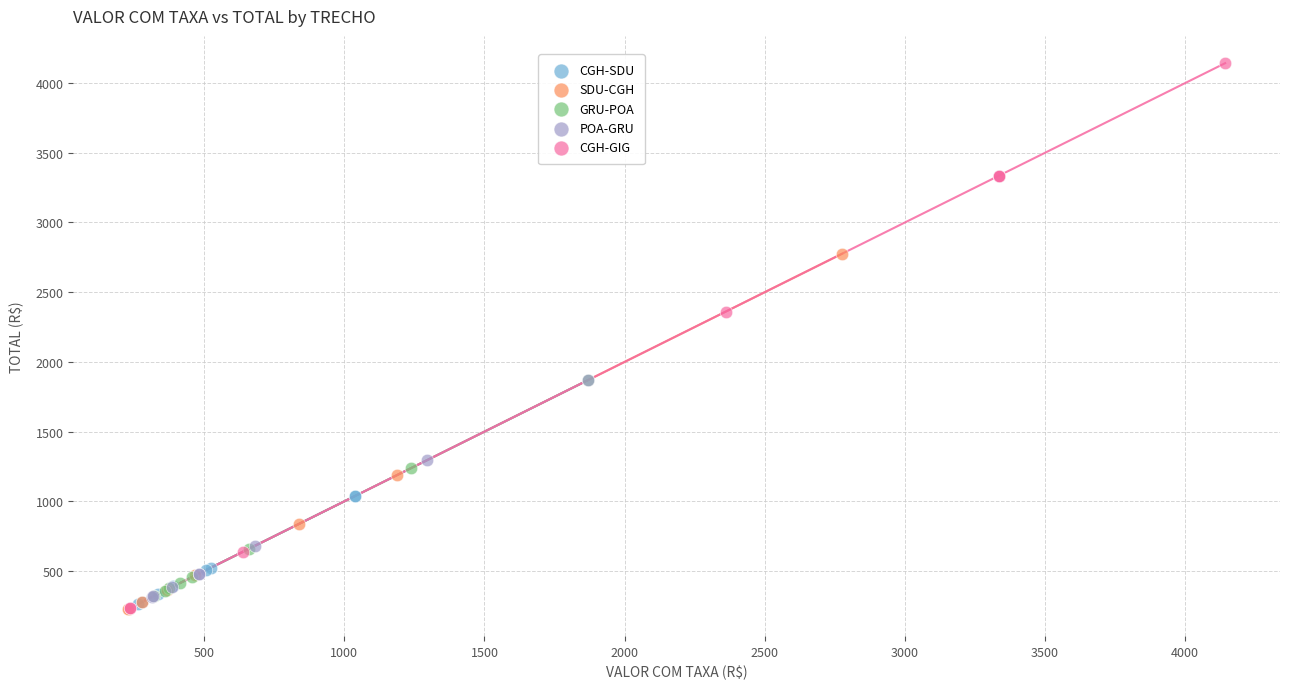

Which series contains the highest Y value?

CGH-GIG